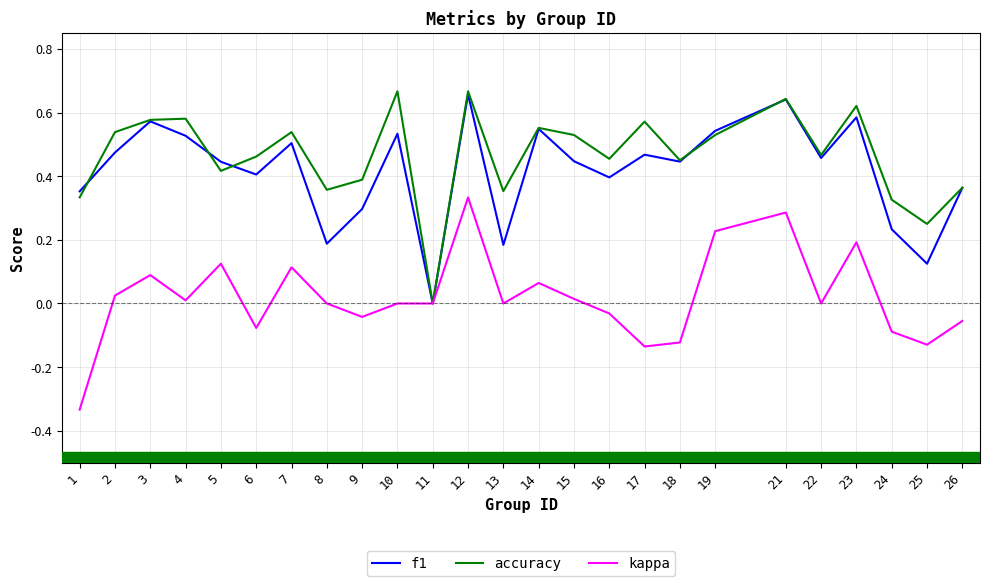

At which label does accuracy reach its minimum?

11